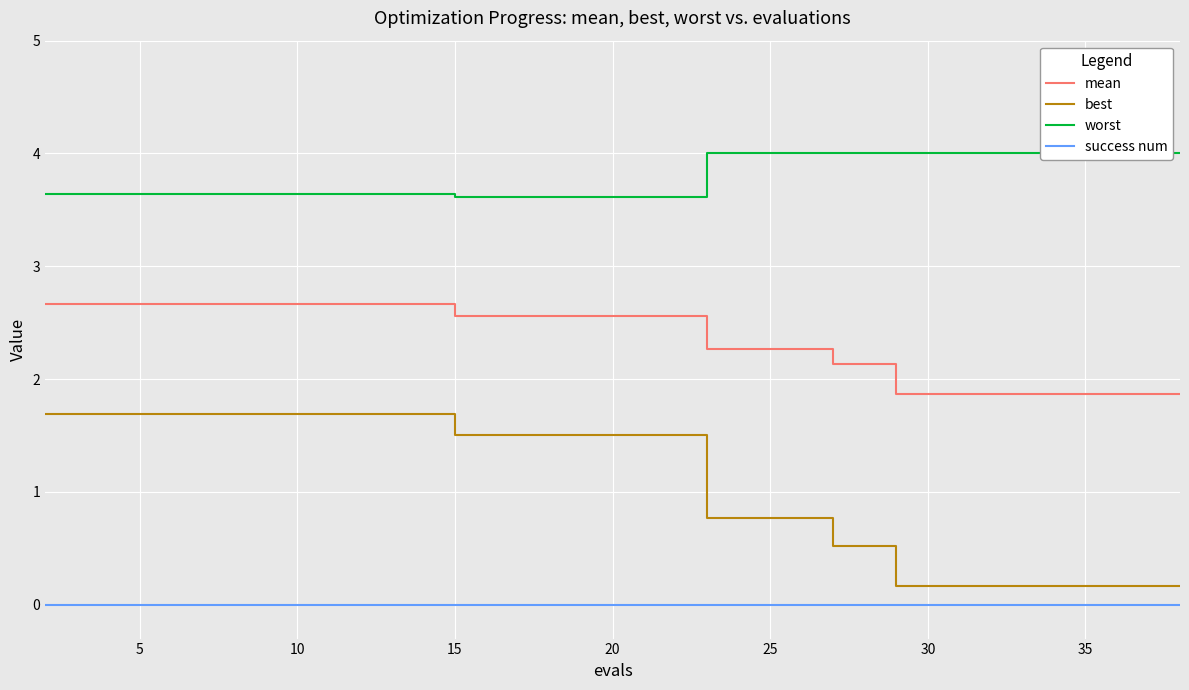

List the series in order of their peak value, highest first.

worst, mean, best, success num